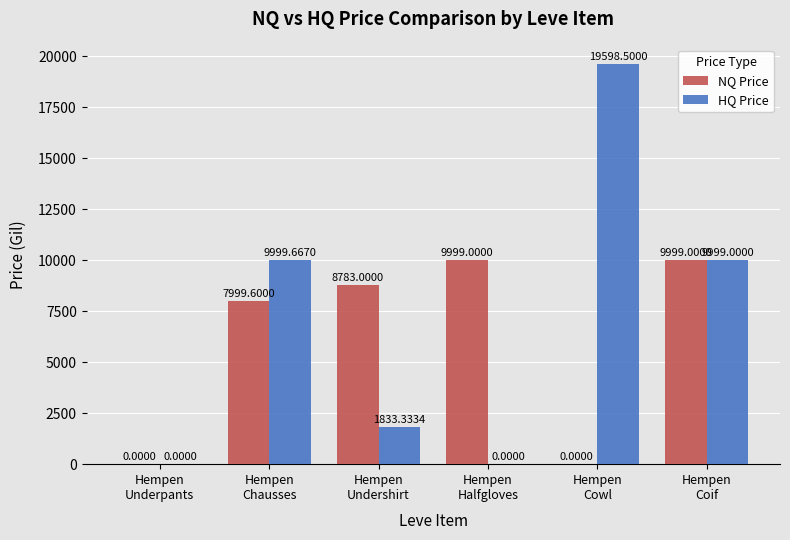

Which series has the largest total across all categories?

HQ Price